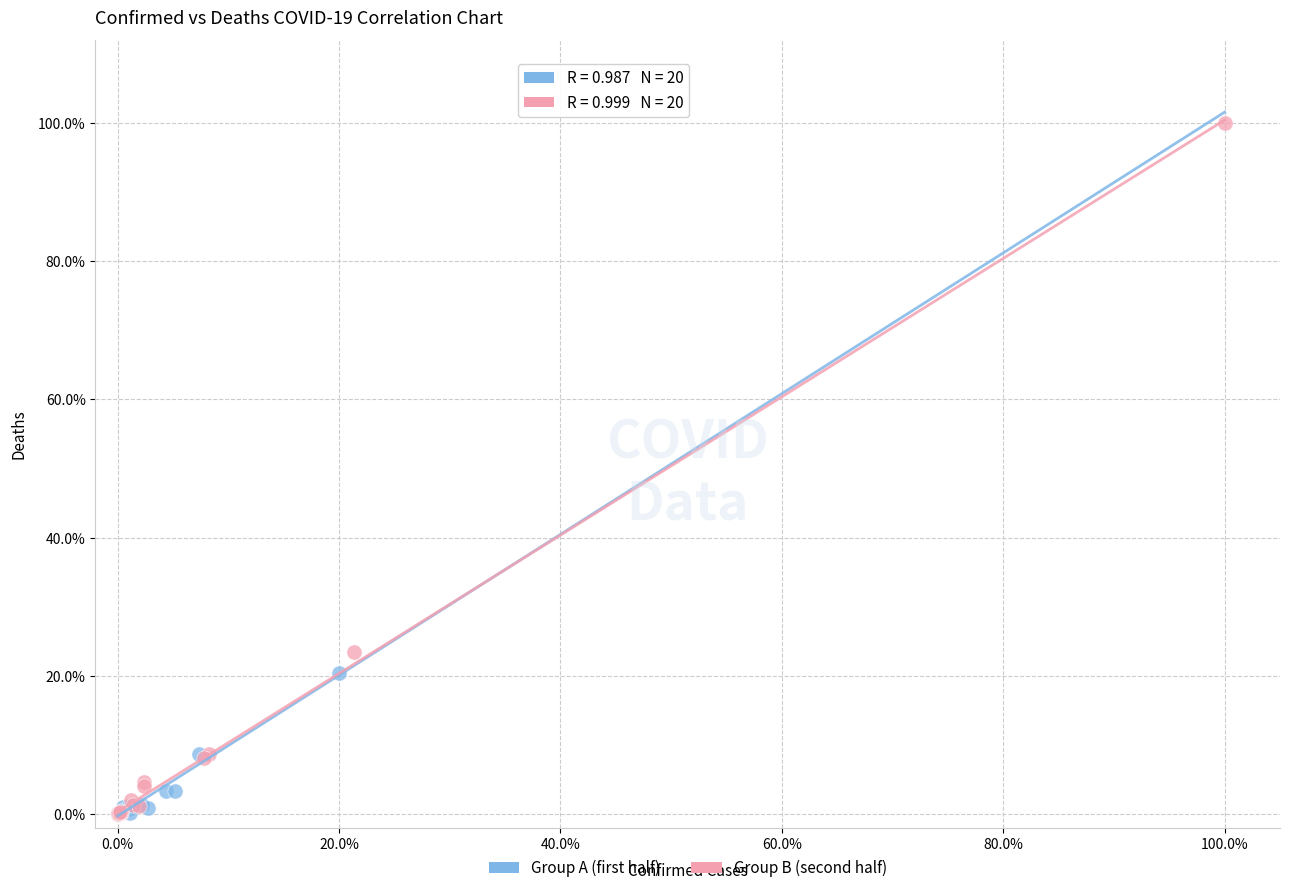

What are all the series names shown in the legend?

Group A (first half), Group B (second half)